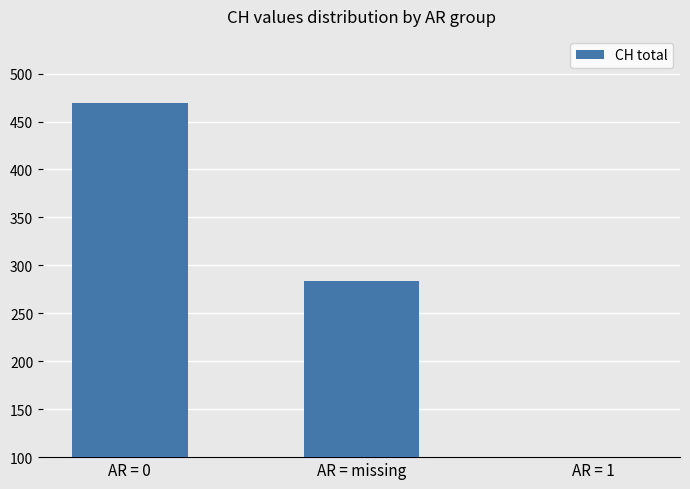

What is the sum of the values at AR = missing and AR = 0?

753